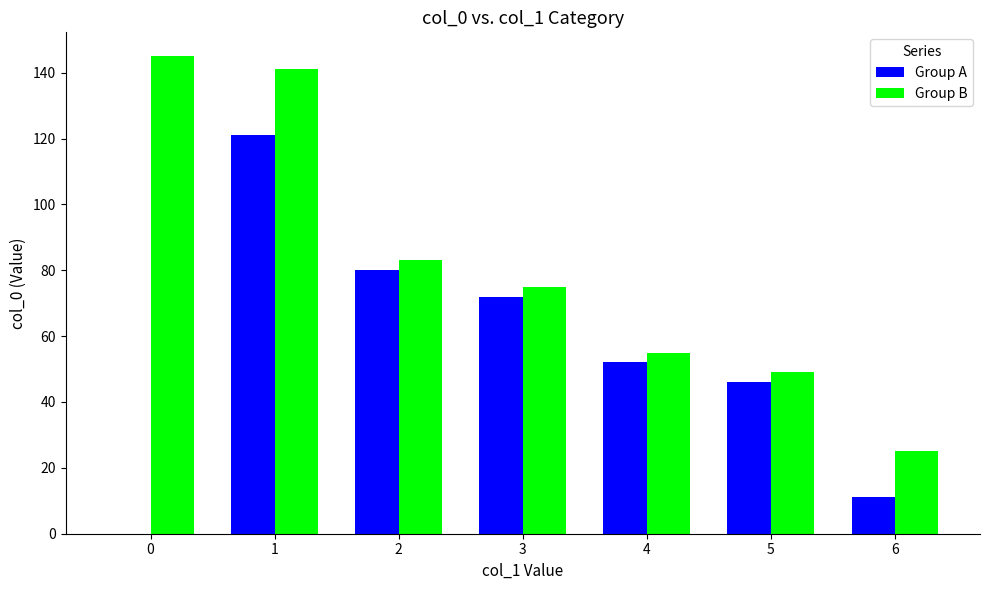

Are the bars horizontal?

No